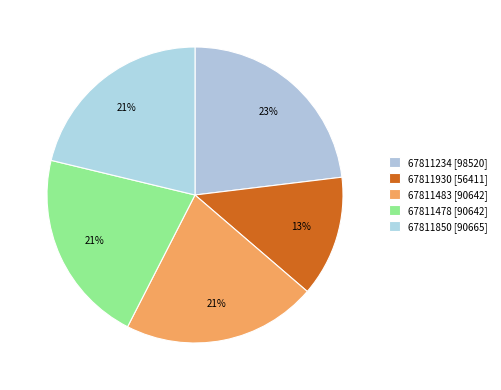

Count the number of slices in the pie.

5